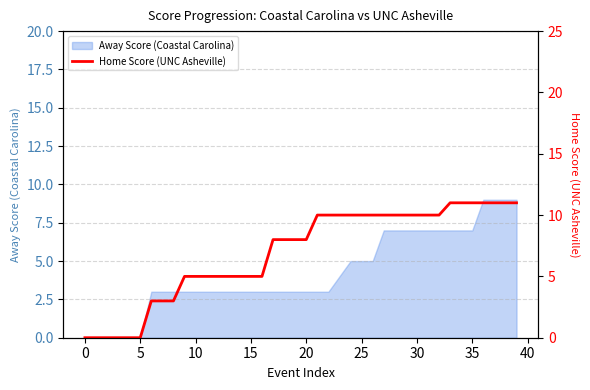

How many data points does each series have?

40